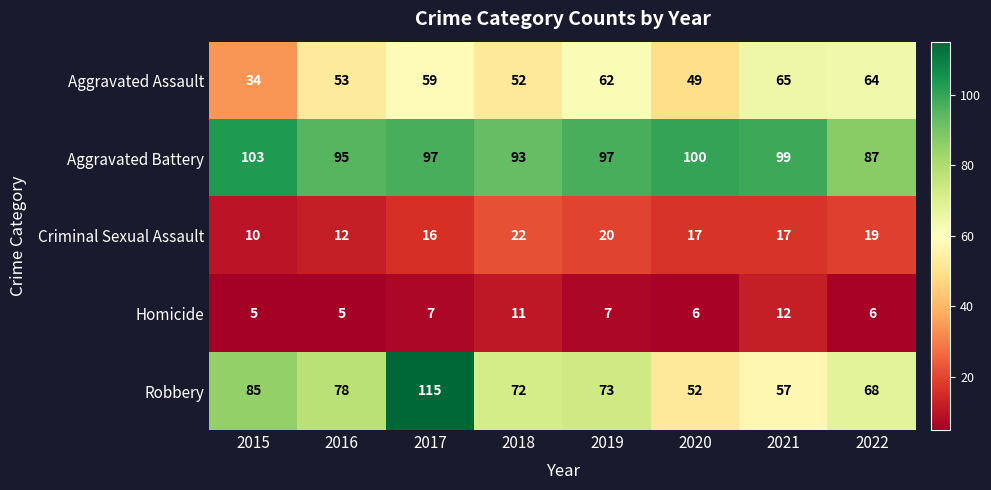

Where does the Robbery series first go above 73?

2015